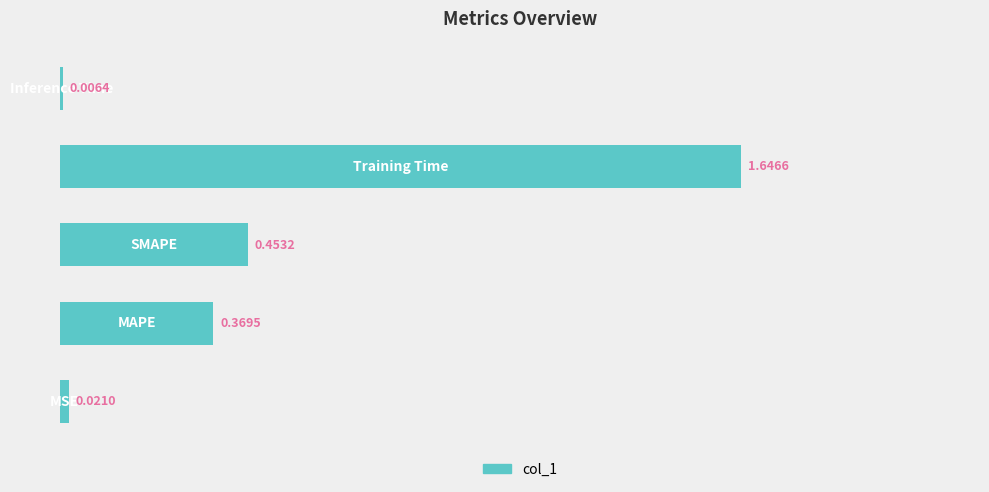

What is the sum of all values?

2.5